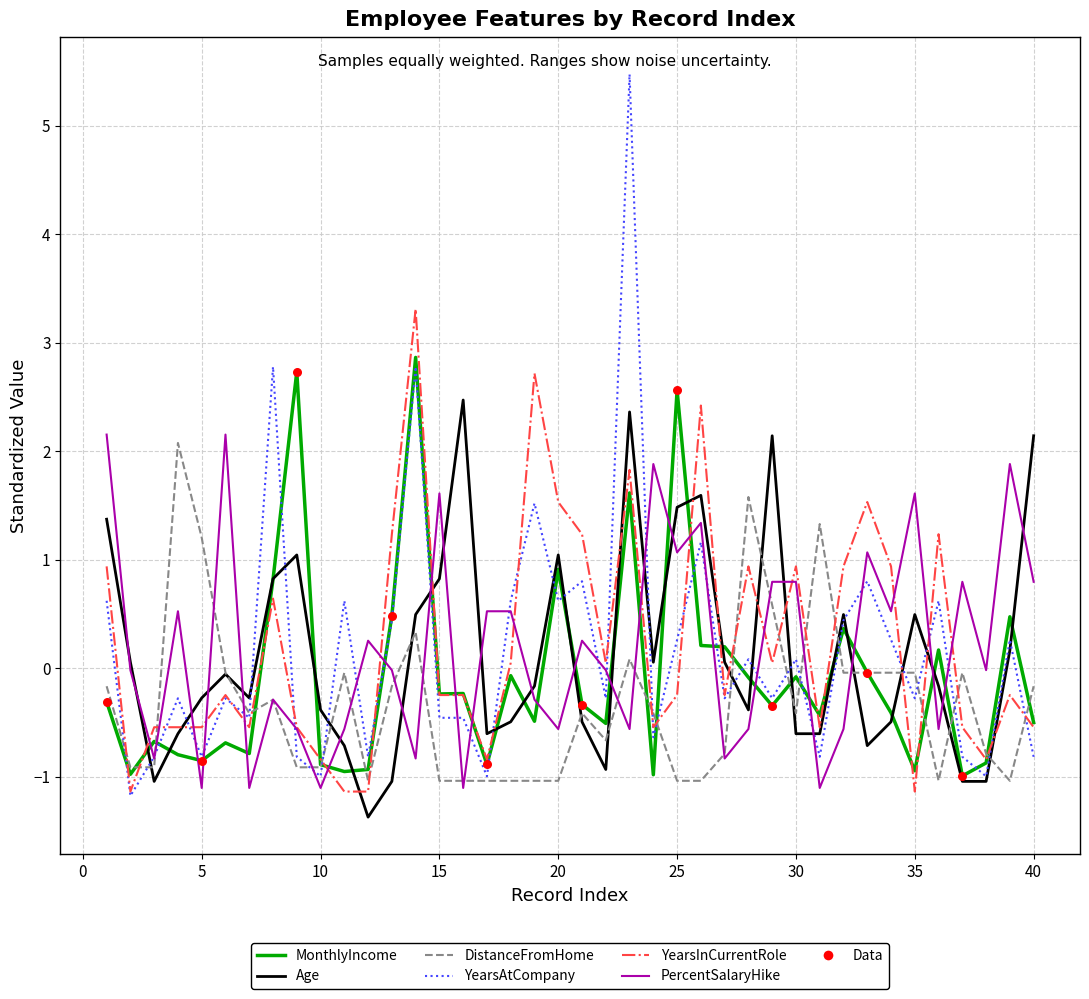

After their last crossing, which series has the higher values: MonthlyIncome or PercentSalaryHike?

PercentSalaryHike